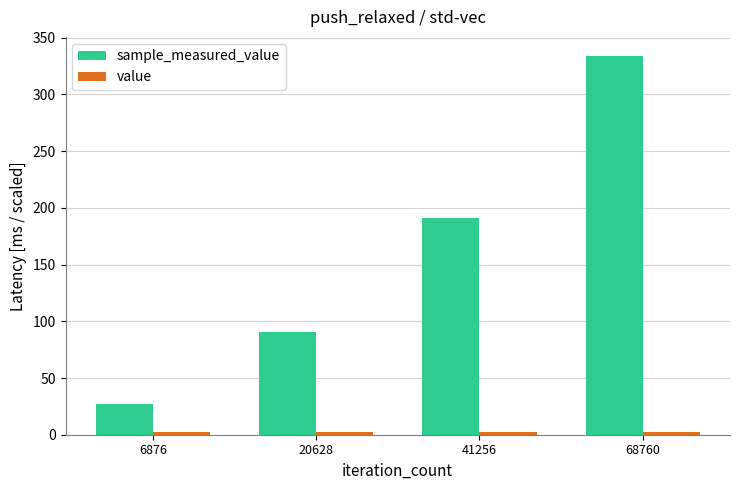

At which category is the sum across all series the highest?

68760